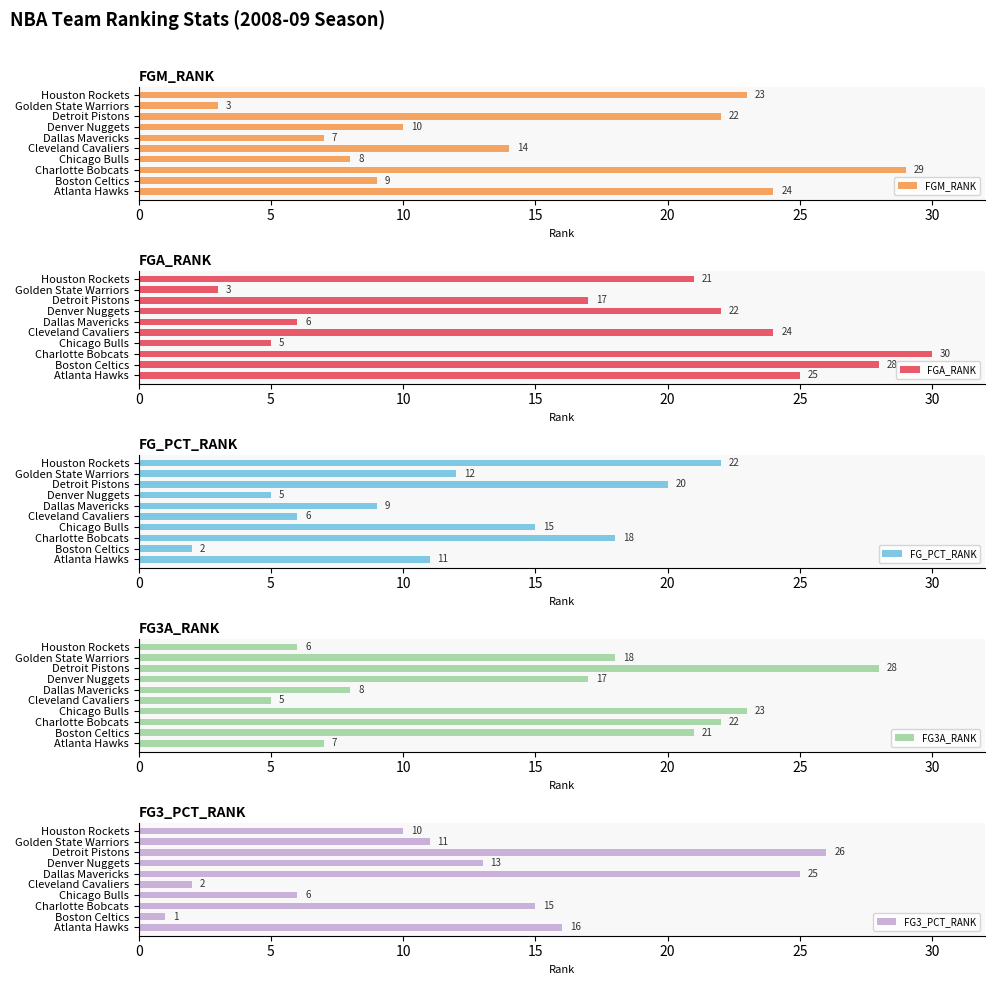

Which category has the highest value in the FGM_RANK series?

Charlotte Bobcats